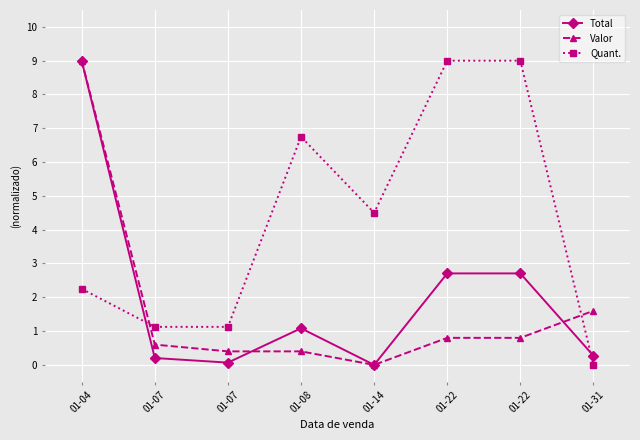

In Valor, how many points are lower than both neighbors (excluding endpoints)?

1